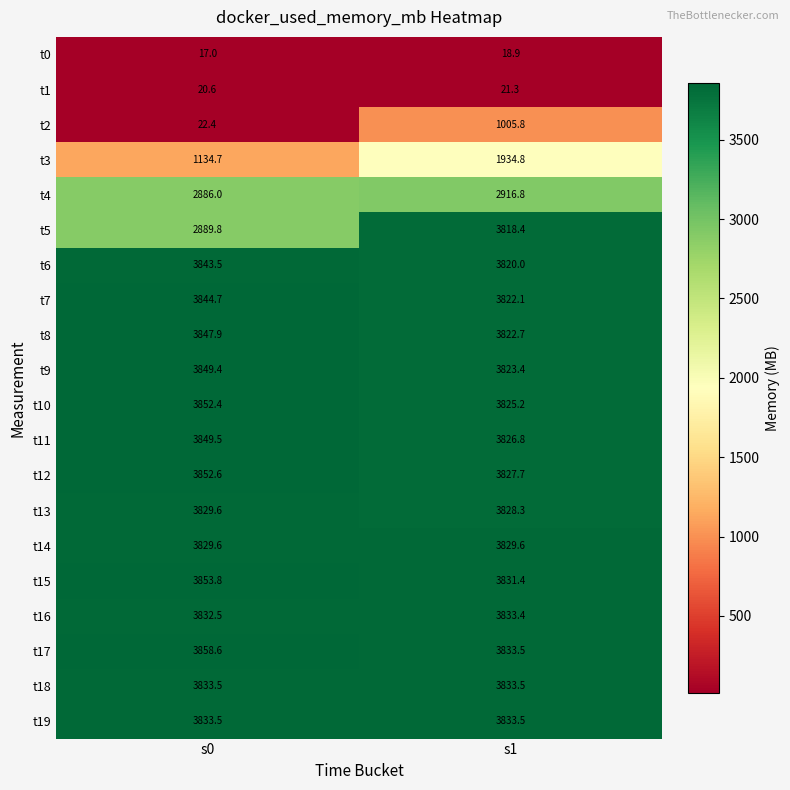

What is the difference between the t17 values at s0 and s1?

25.1